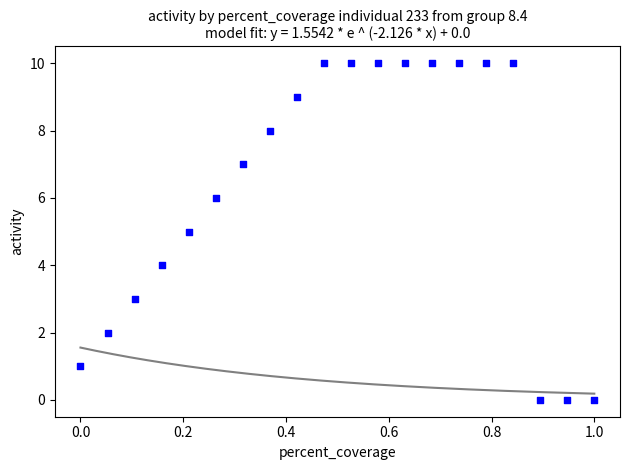

What is the range of Y values (max minus min)?

10